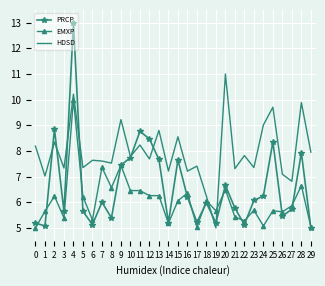

List the series in order of their peak value, highest first.

PRCP, HDSD, EMXP